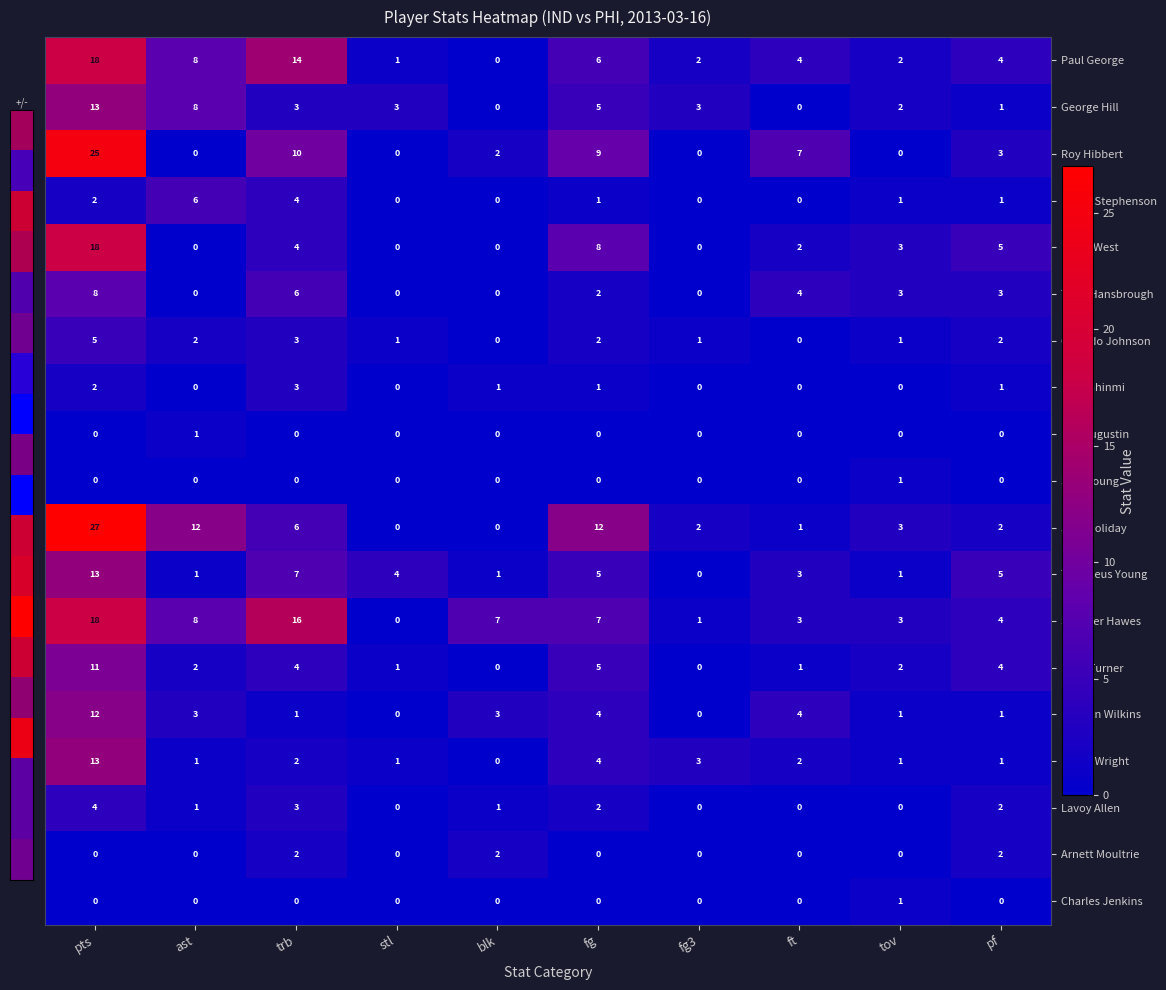

What is the total value across all series at ast?

53